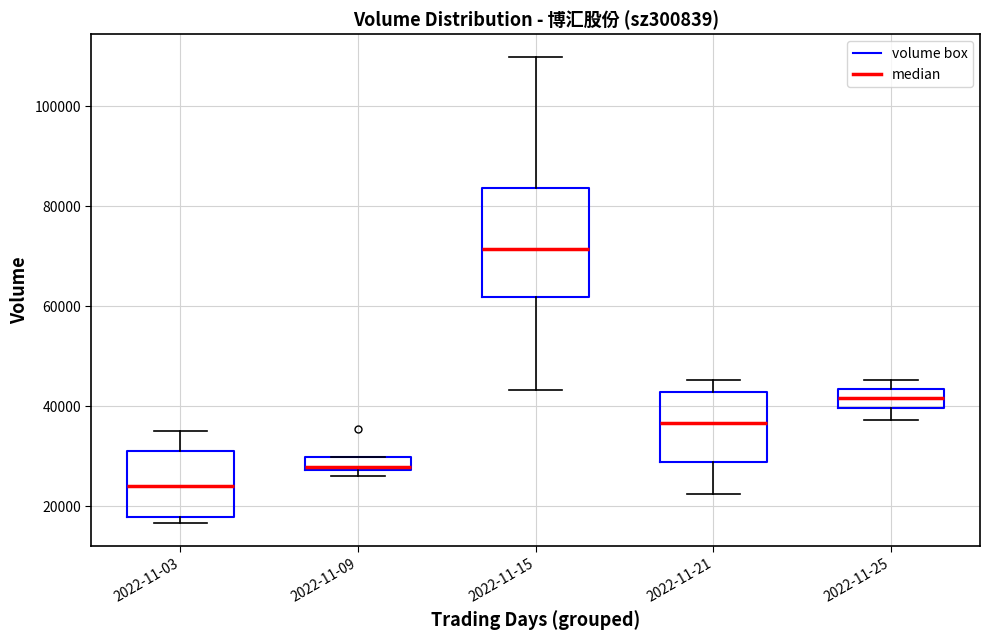

Which box's median line is the highest?

2022-11-15